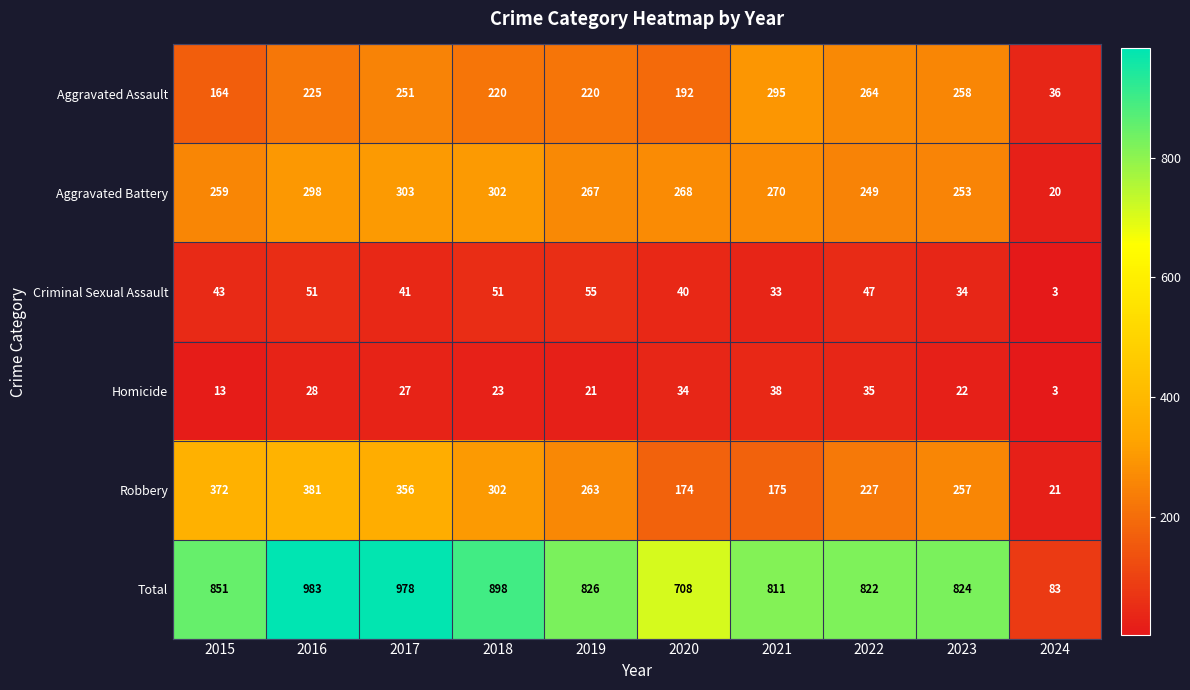

True or false: Total has a value of 393 at 2016.

False